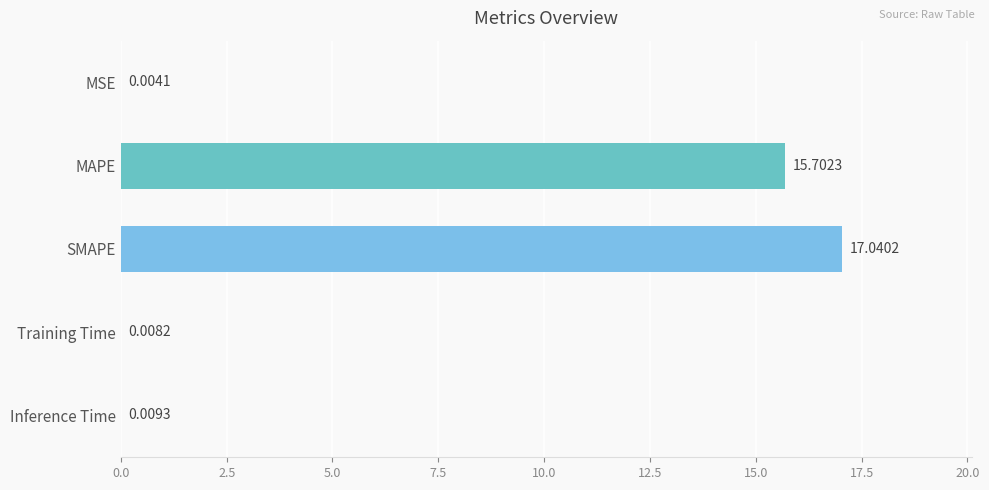

Where is the data nearest to the value 8?

MAPE